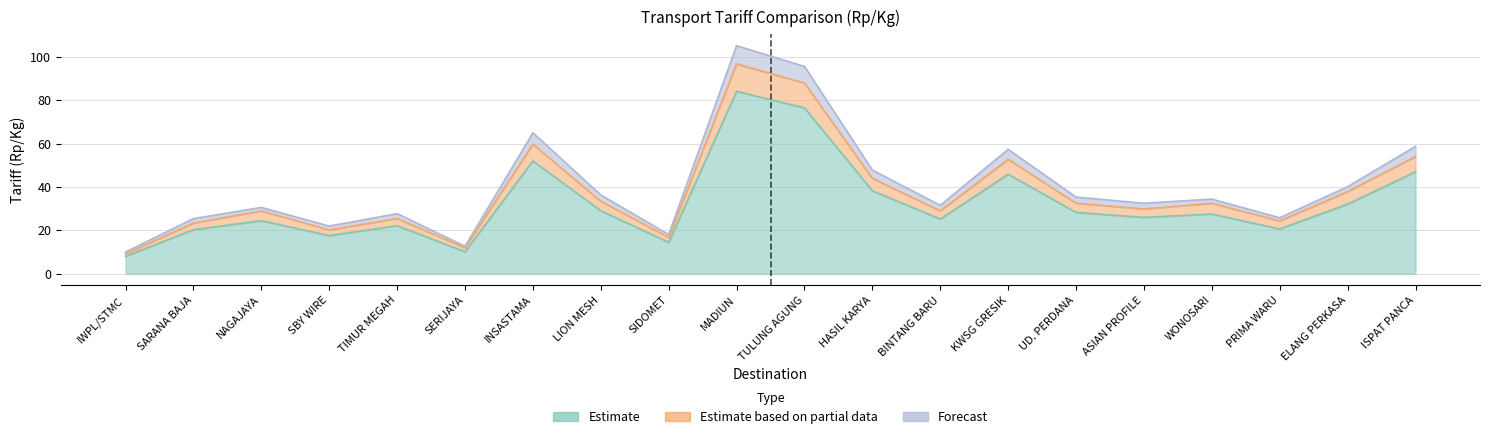

Reading right to left, list all the values displayed in this chart.

Existing Tariff: 47.0	32.1	20.7	27.6	26.0	28.3	45.9	25.3	38.3	76.5	84.2	14.5	29.1	52.0	10.2	22.2	17.6	24.5	20.4	8.0
Negotiated Price: 54.1	37.9	24.4	32.5	29.9	32.6	52.8	29.1	44.0	88.0	96.8	16.8	33.4	59.9	12.0	25.5	20.2	29.0	23.4	9.2
Avg Demand @25%: 58.8	40.2	25.8	34.5	32.5	35.4	57.4	31.6	47.8	95.7	105.2	18.1	36.4	65.0	12.7	27.7	22.0	30.6	25.4	10.0